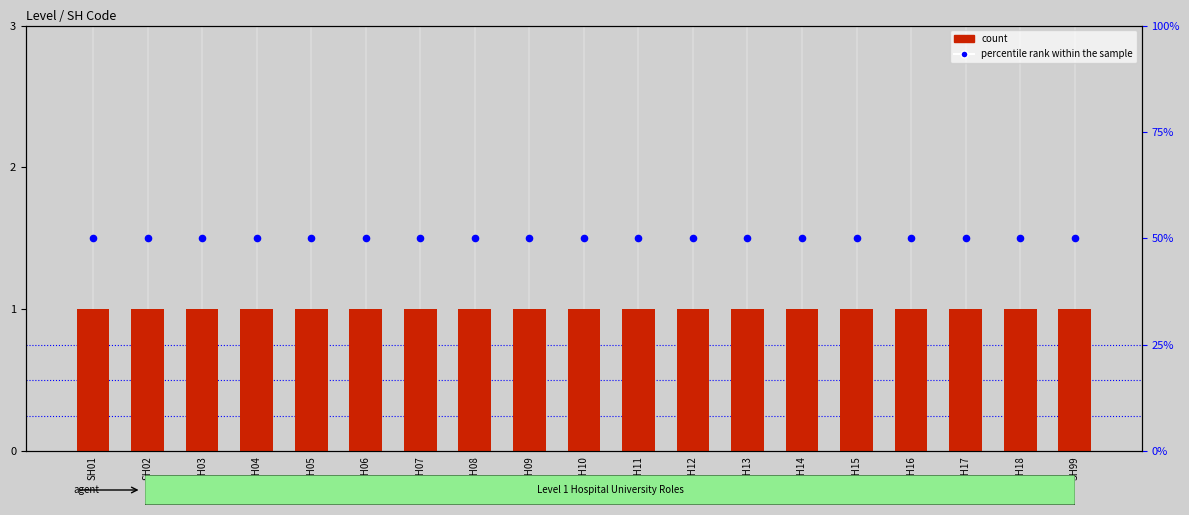

What is the total value across all series at SH18?

51